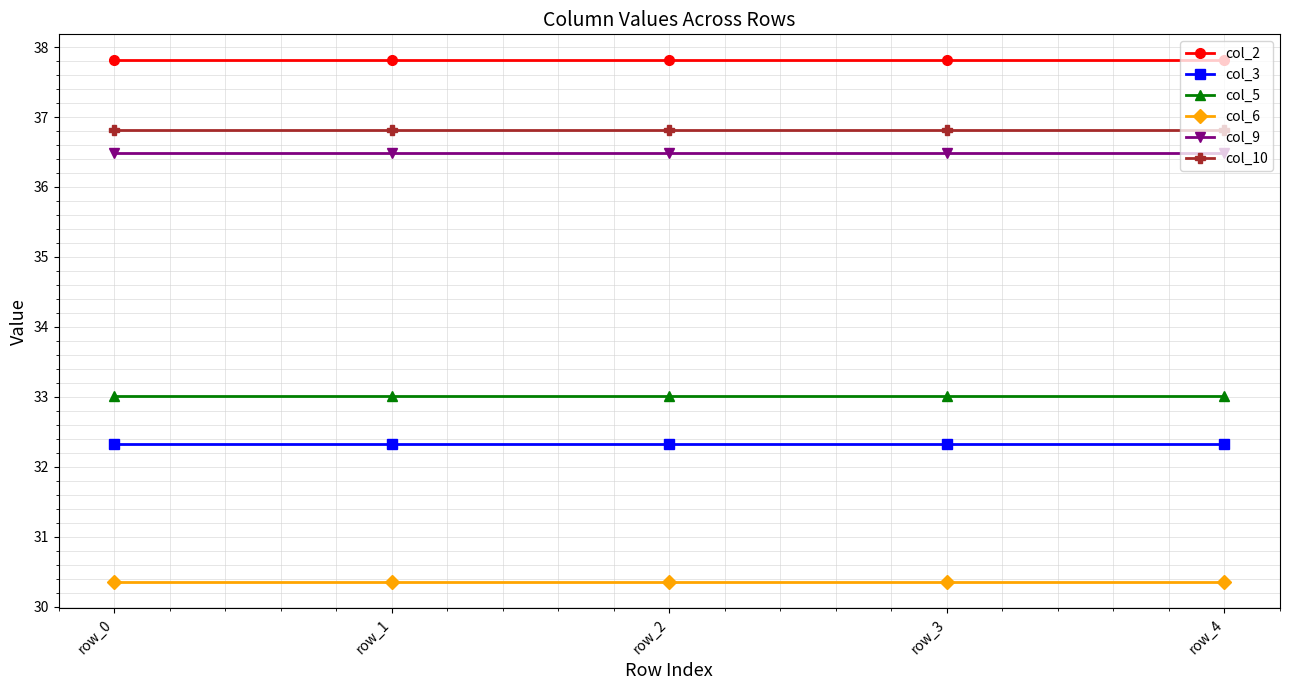

The col_3 series shows 32.3 at row_4. True or false?

True